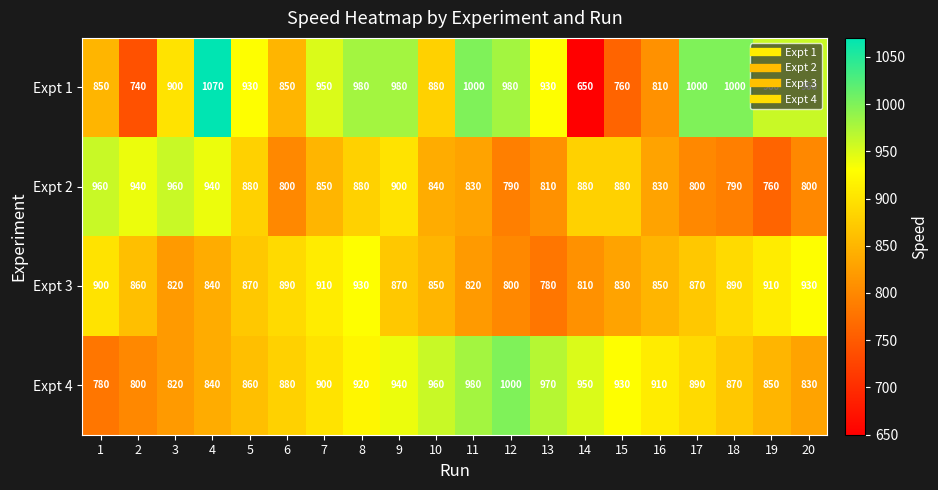

What is the minimum value shown in the chart?

650